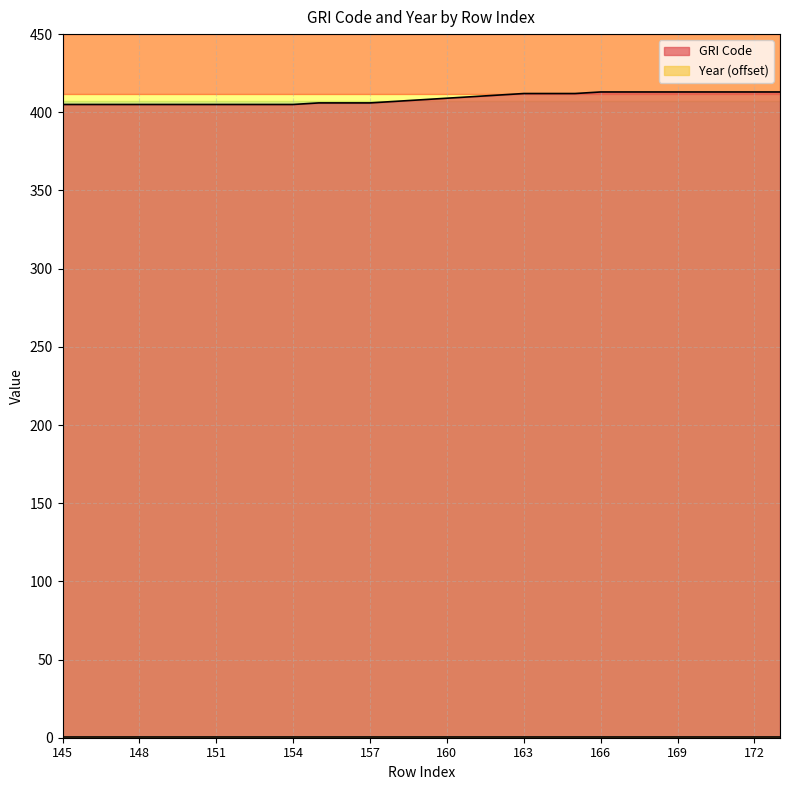

What is the approximate value at 145?

405